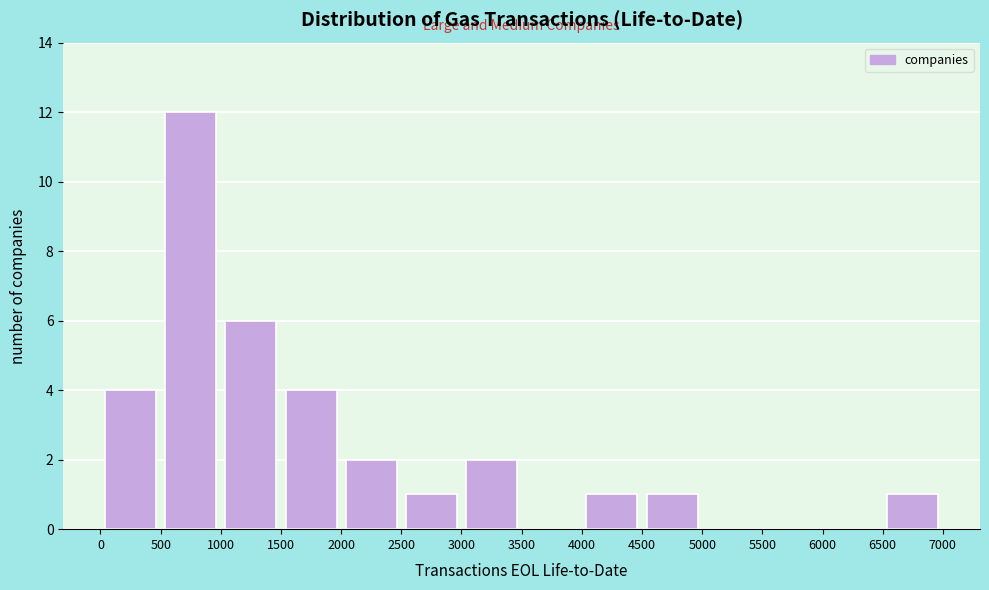

Reading left to right, transcribe this chart: for each bar, give the range it covers on the x-axis and its height. The values are not printed on the chart, so give them approximately, as read against the axis.

0 to 500: 4
500 to 1000: 12
1000 to 1500: 6
1500 to 2000: 4
2000 to 2500: 2
2500 to 3000: 1
3000 to 3500: 2
3500 to 4000: 0
4000 to 4500: 1
4500 to 5000: 1
5000 to 5500: 0
5500 to 6000: 0
6000 to 6500: 0
6500 to 7000: 1